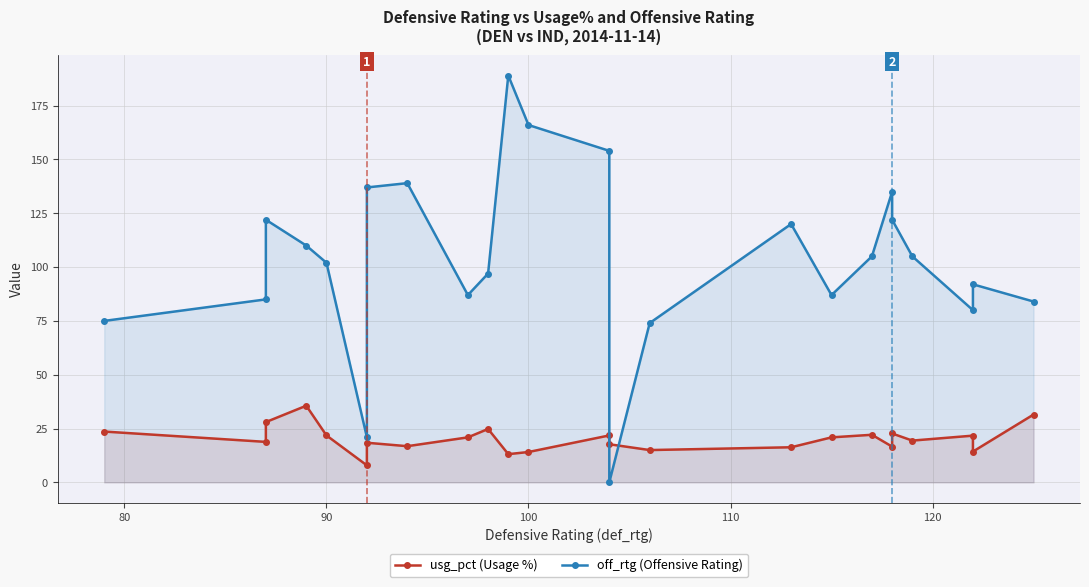

True or false: off_rtg (Offensive Rating) and usg_pct (Usage %) intersect in this chart.

True